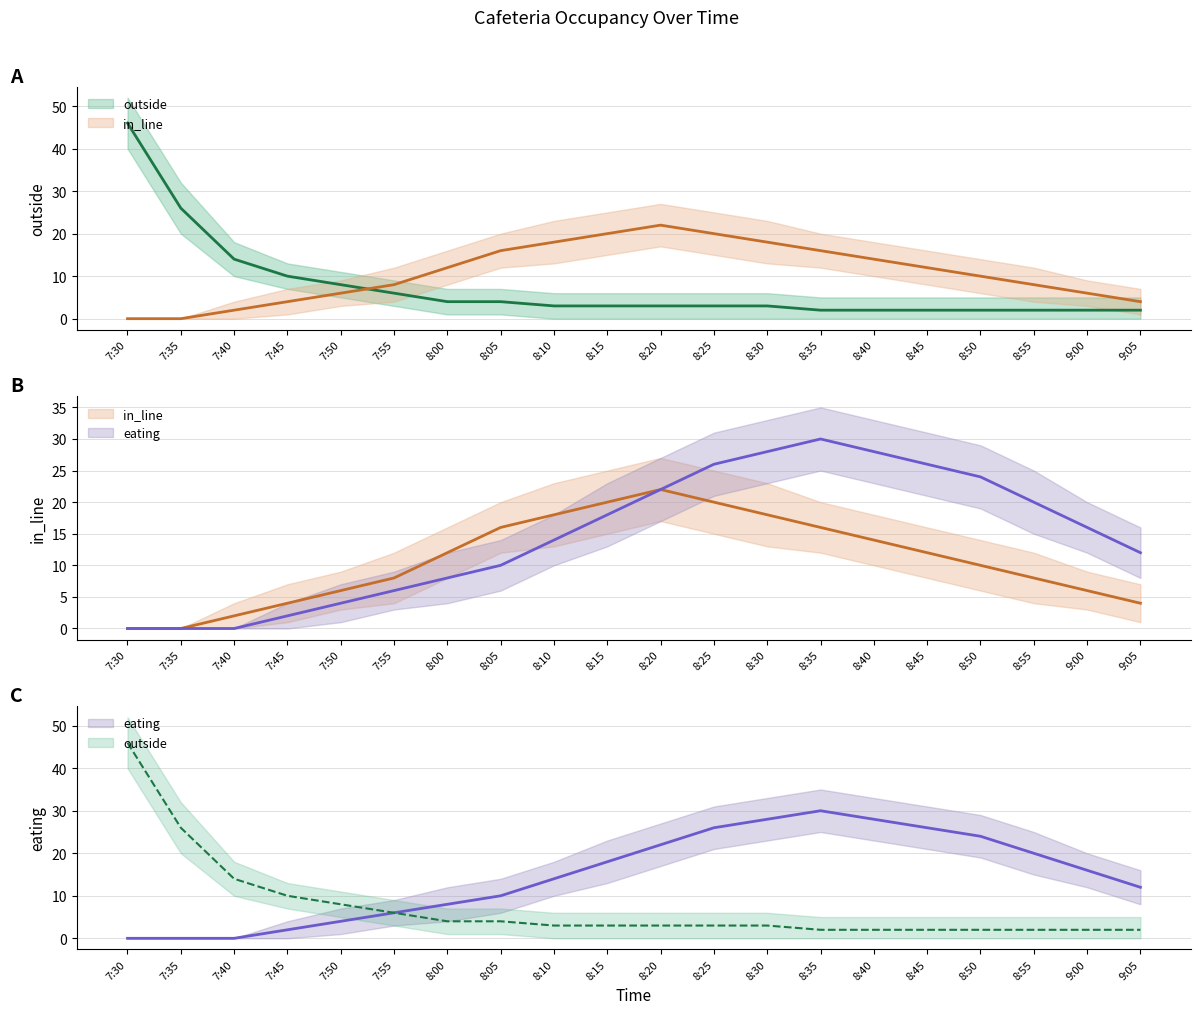

The in_line series shows 20 at 8:15. True or false?

True